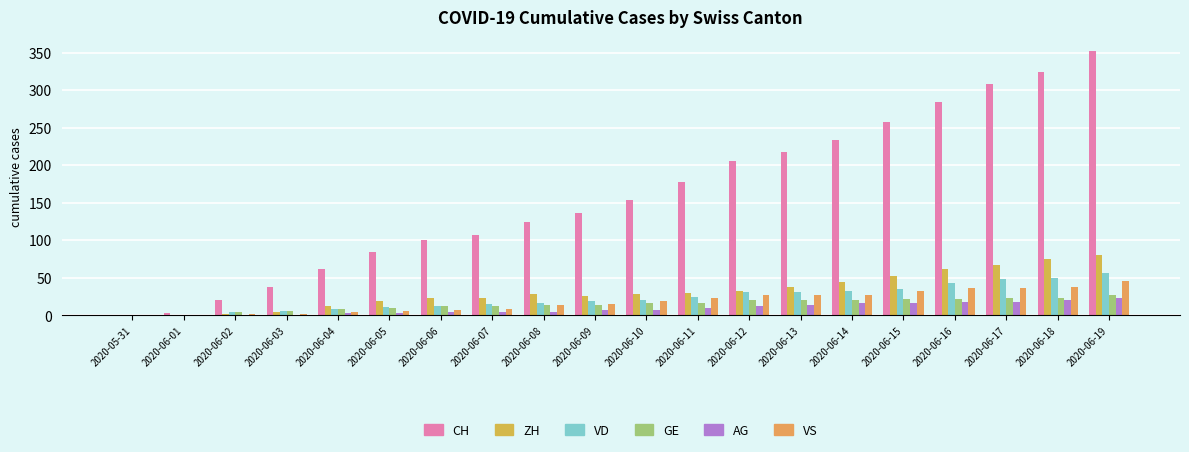

What is the sum of all VS values?

372